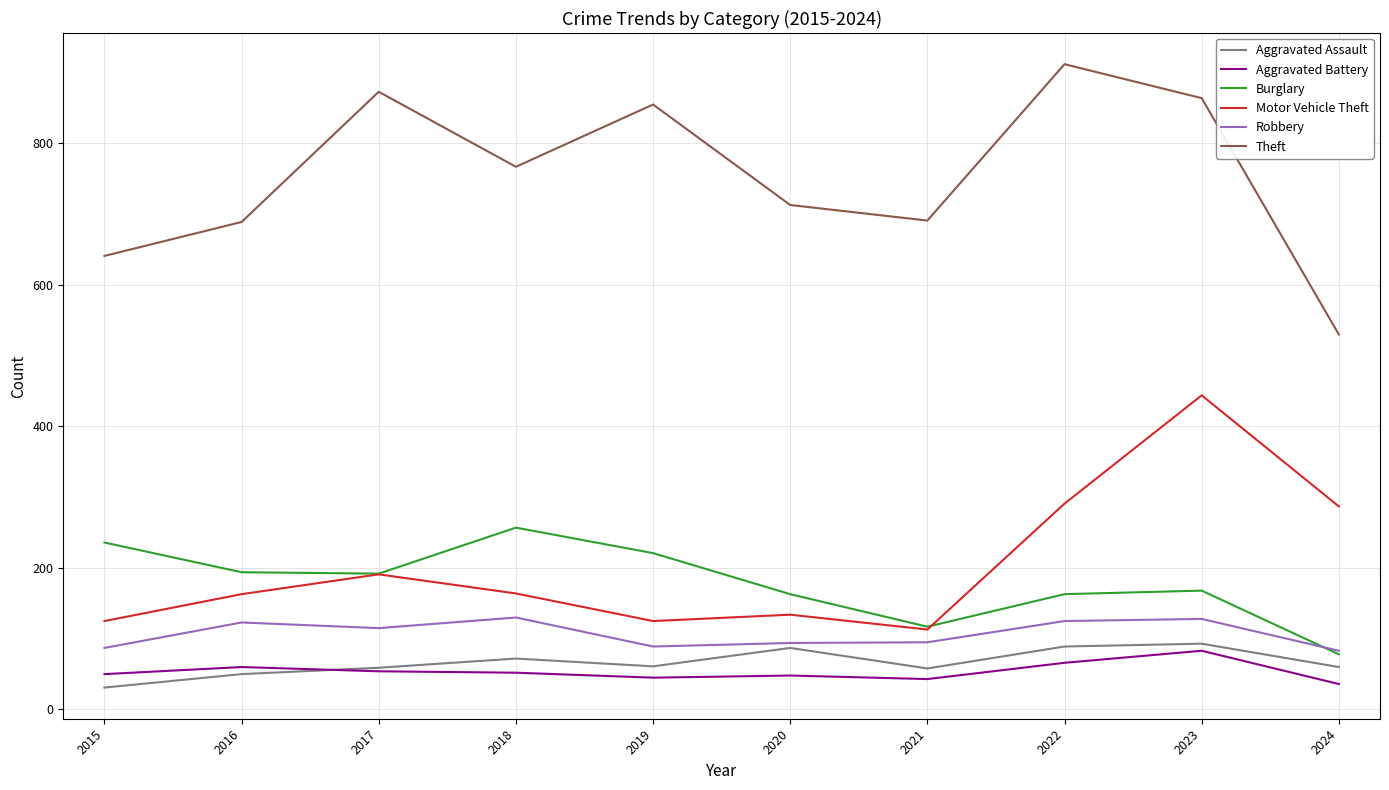

How many series are shown in this chart?

6